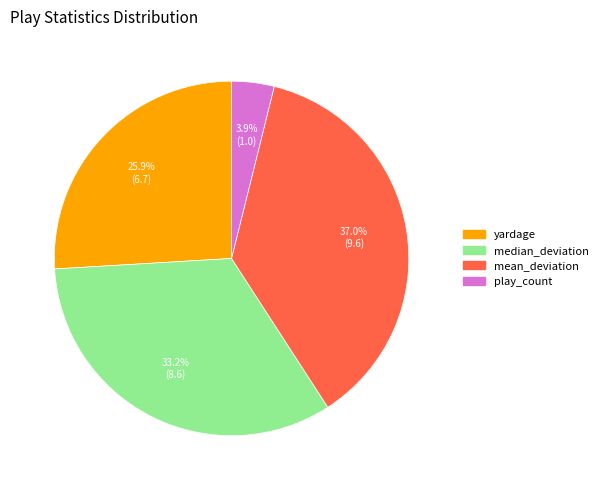

Which slice is the largest?

mean_deviation